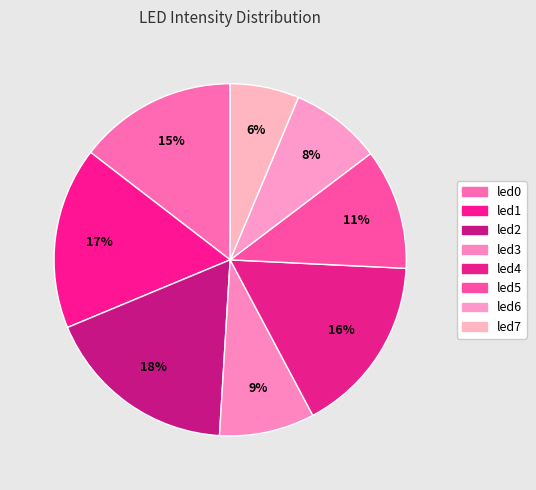

Does led2 account for over 50% of the chart?

No